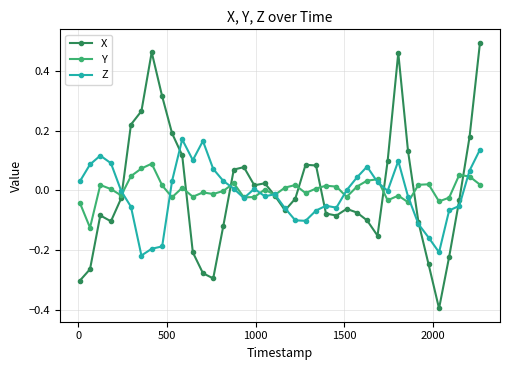

Which series has the largest range (max minus min)?

X